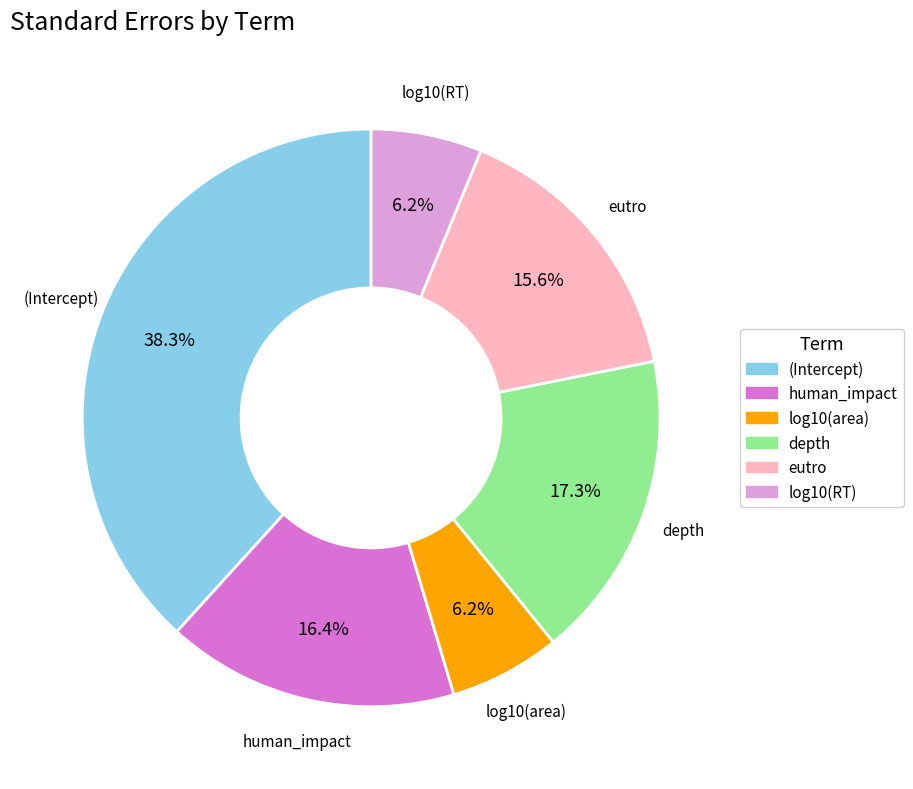

What is the largest slice in the pie chart?

(Intercept)